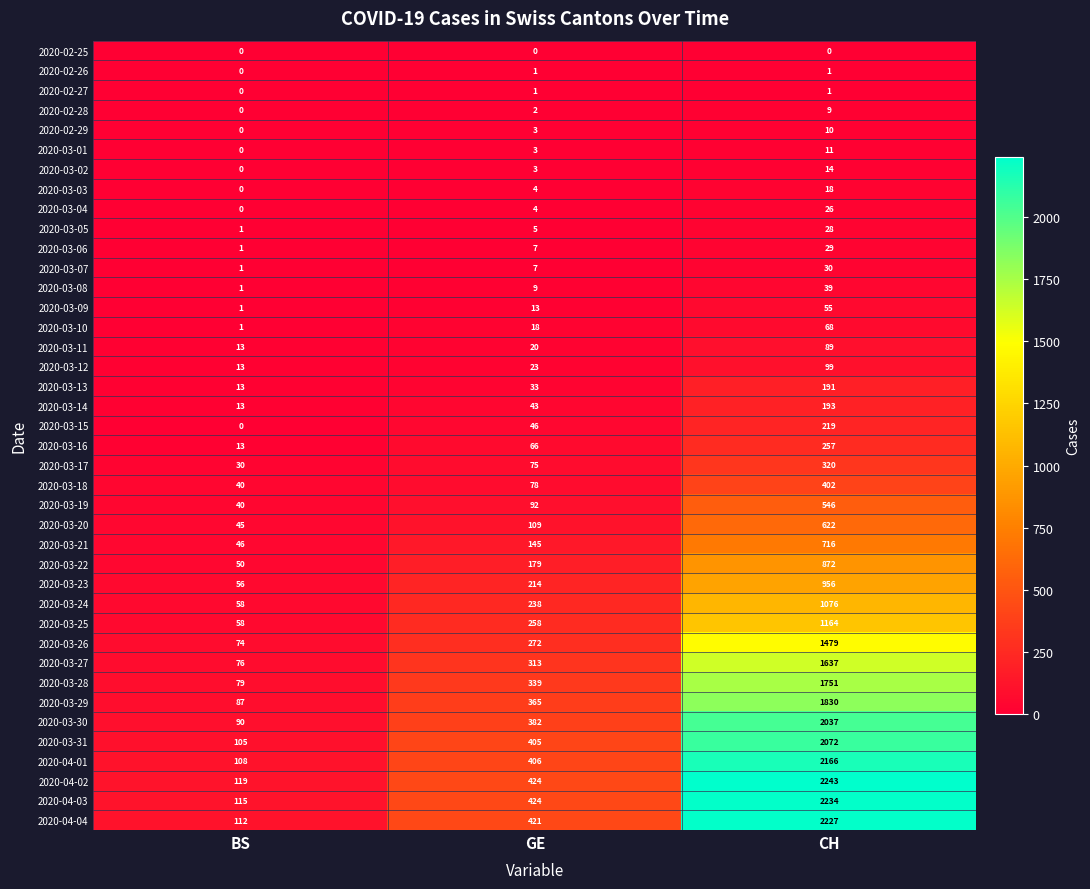

Which series has the largest range (max minus min)?

2020-04-02